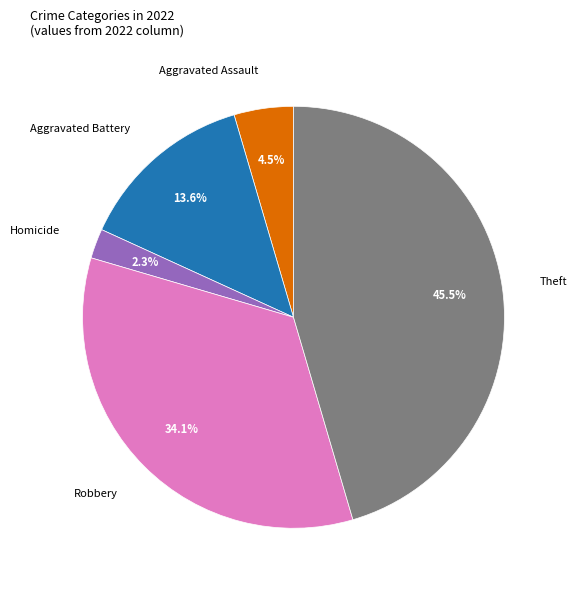

To the nearest percent, what is the difference between the Aggravated Assault and Theft slice percentages?

41%